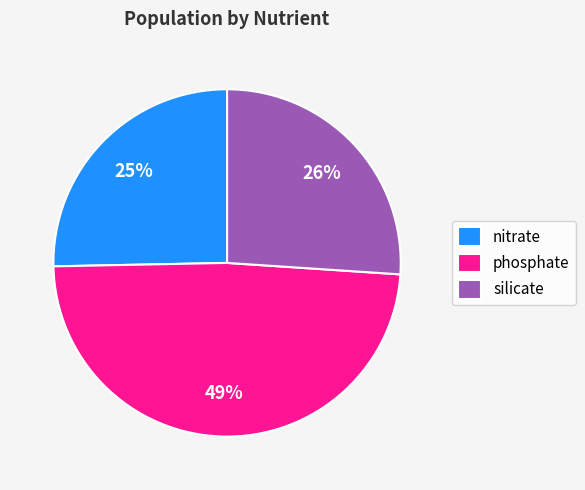

Is the sum of nitrate and silicate greater than half?

Yes